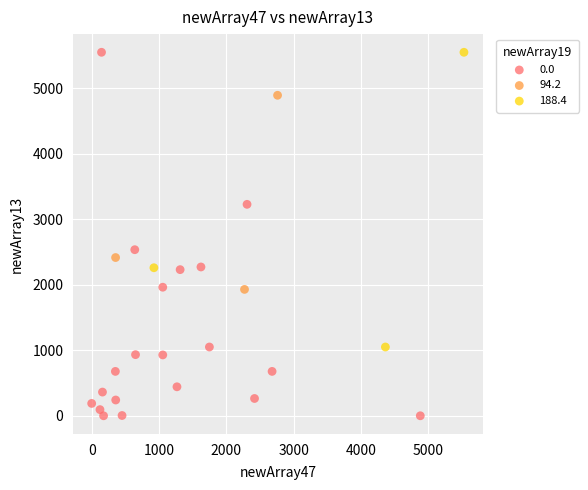

What are all the series names shown in the legend?

0.0, 94.2, 188.4